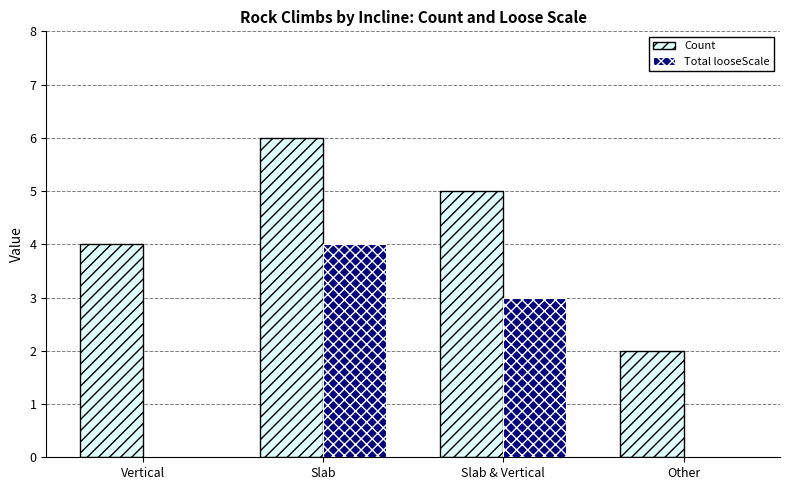

True or false: Total looseScale has a value of 3 at Slab & Vertical.

True